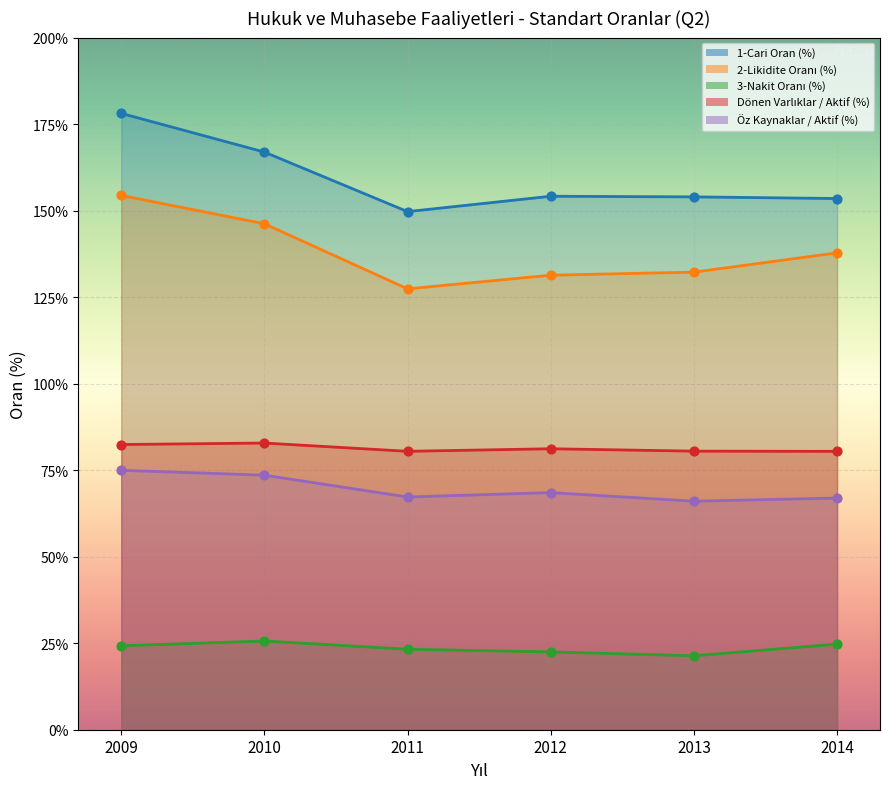

Which series contains the highest Y value?

1-Cari Oran (%)